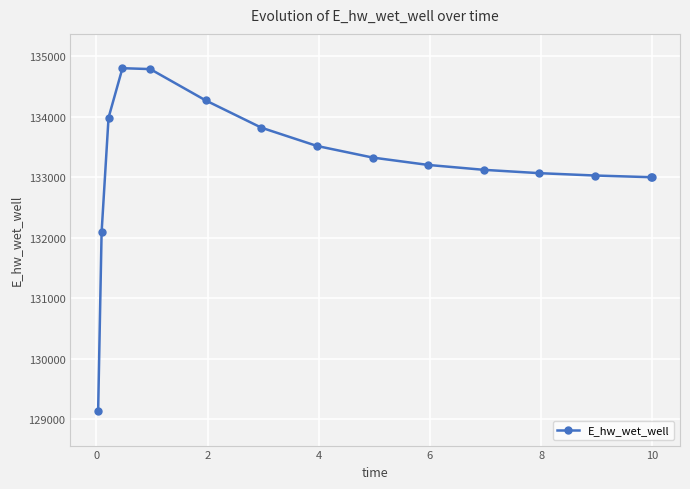

Count the number of data series in this chart.

1